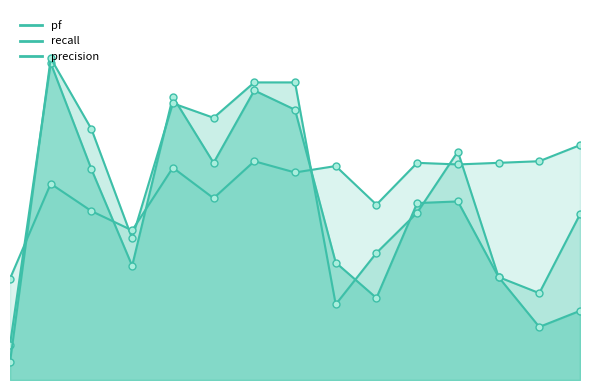

Read the precision value at 4.

0.7